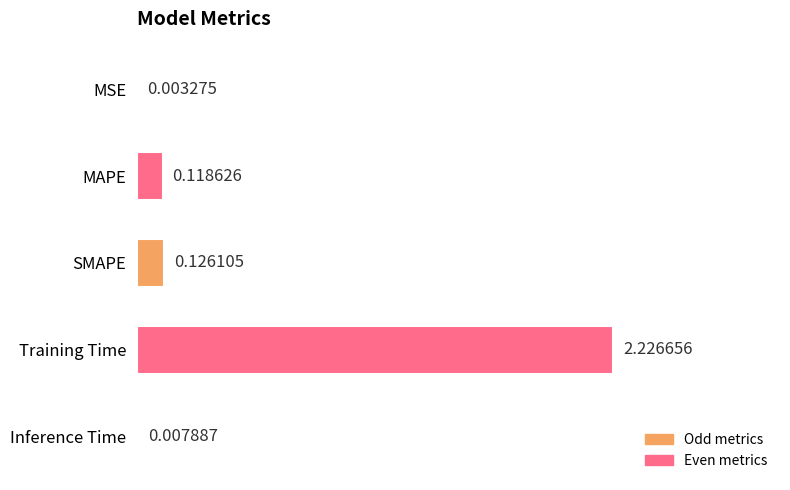

Which category has the highest value across all series?

Training Time